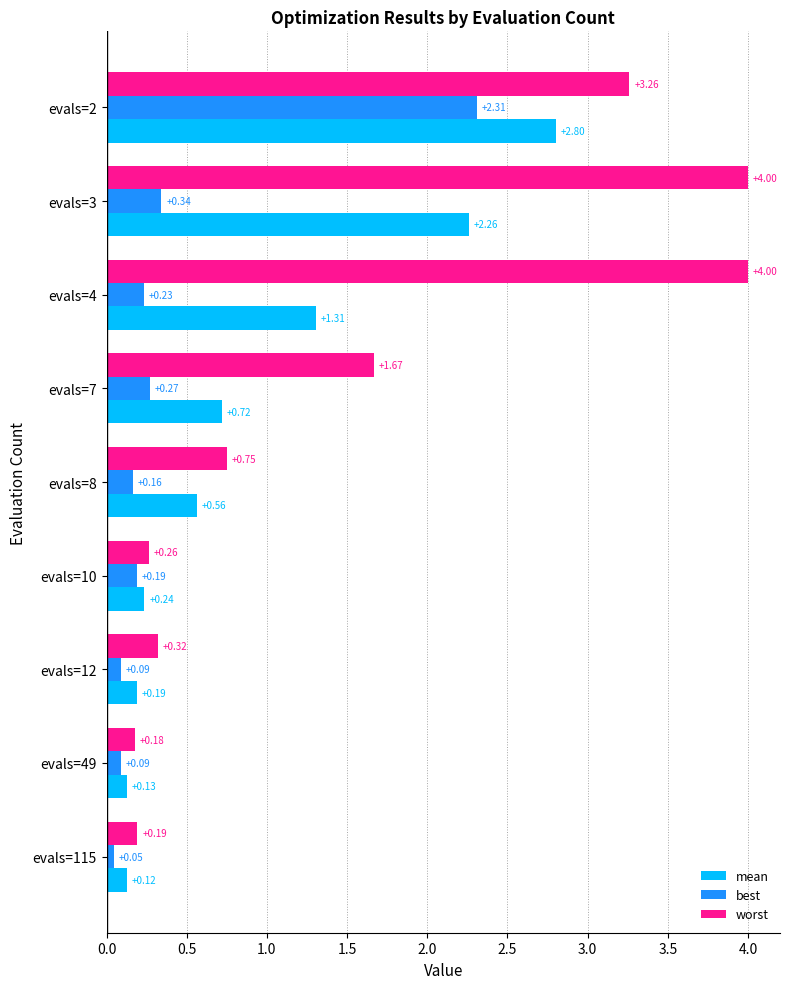

Which series changed the most between evals=7 and evals=49?

worst